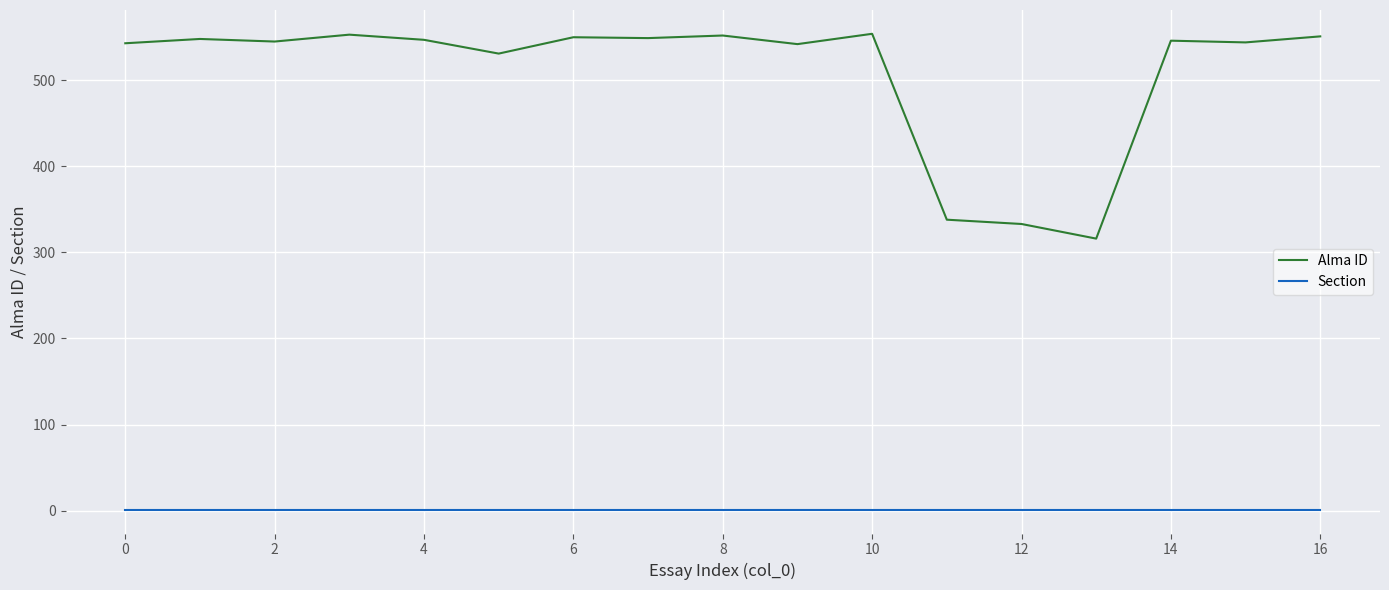

What is the smallest value displayed?

1